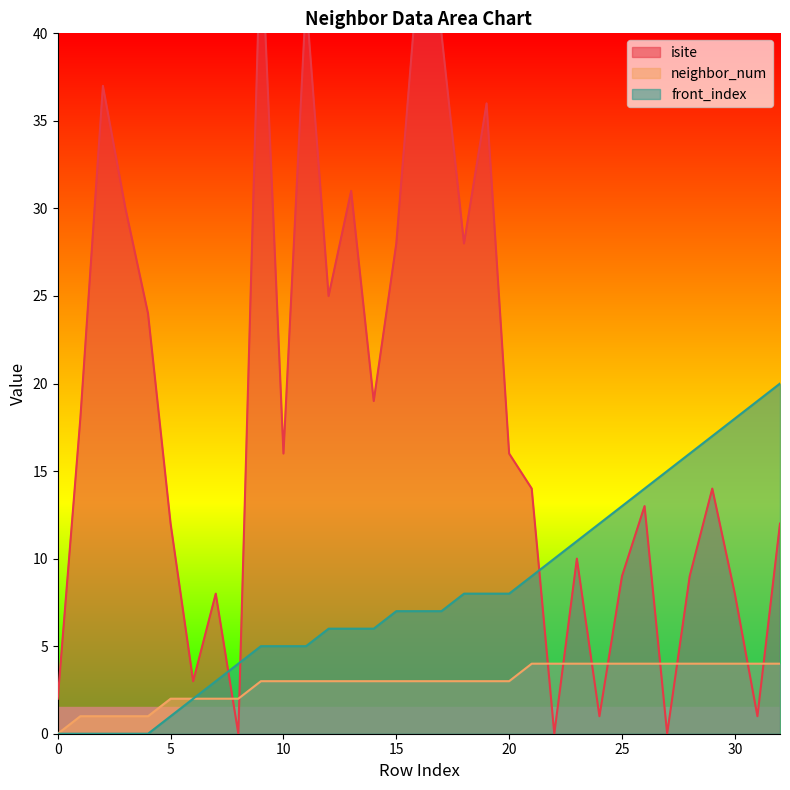

Rank the series at 22 from highest to lowest value.

front_index, neighbor_num, isite